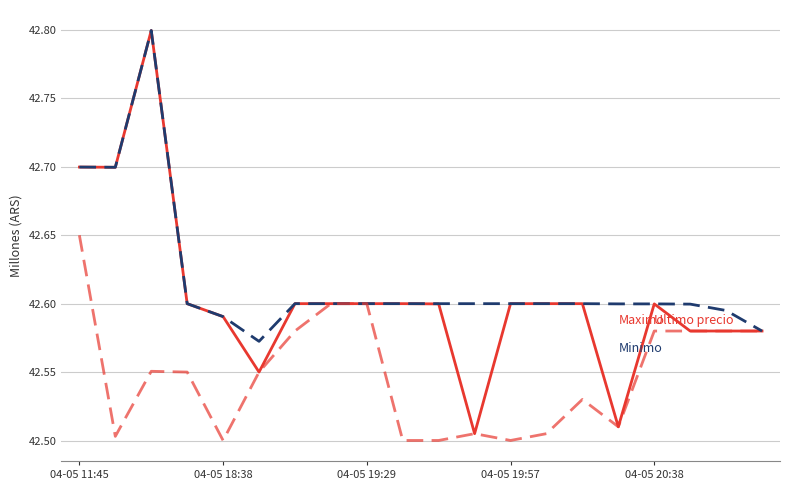

What is the maximum value shown in the chart?

42.8